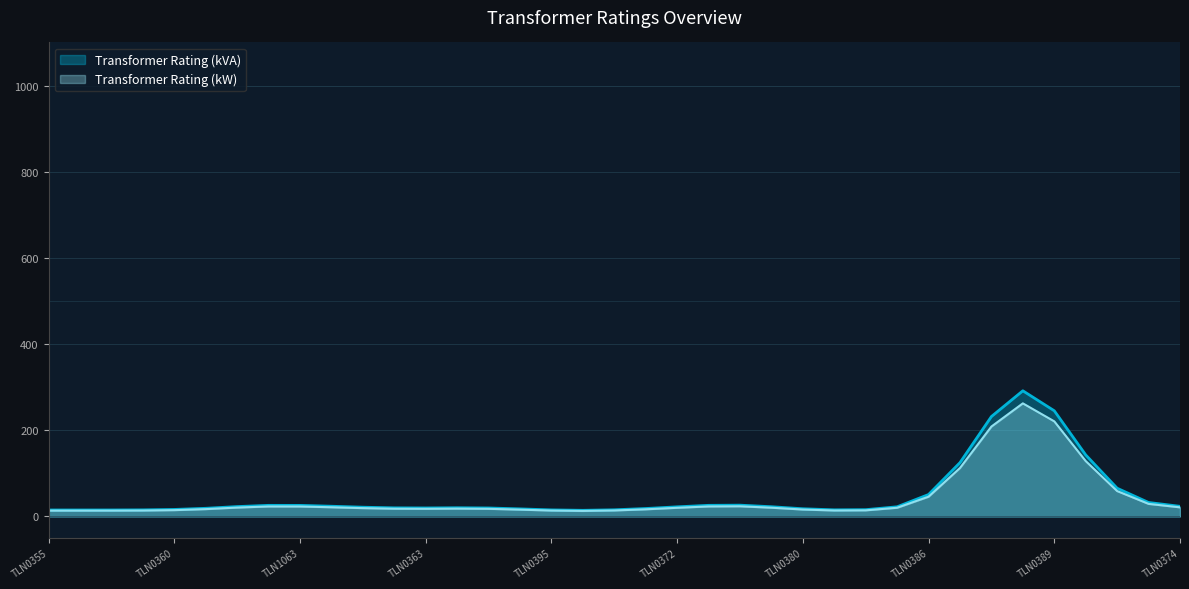

Count the number of categories in the chart.

37